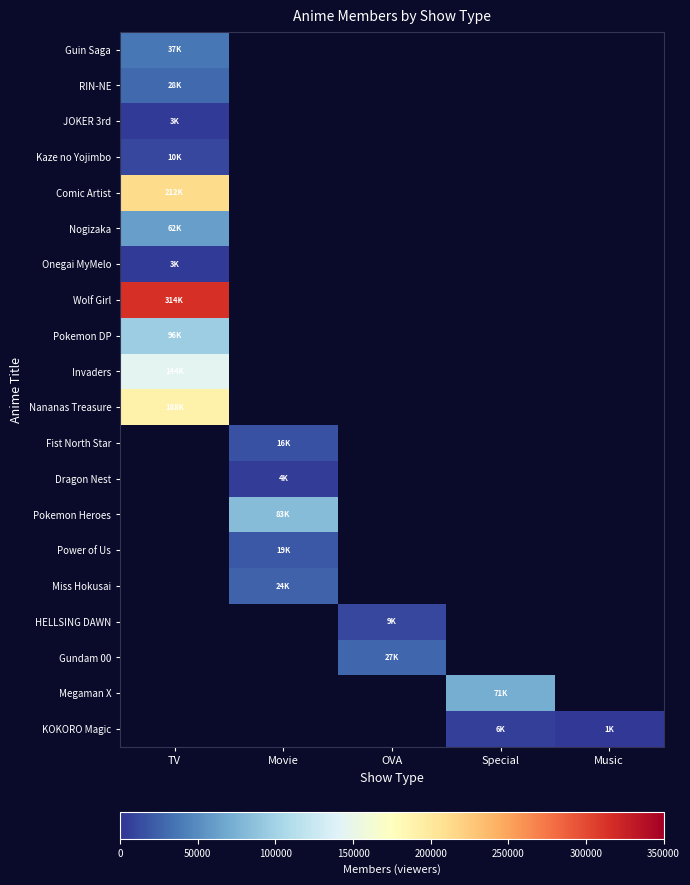

At how many categories does at least one series exceed 88703?

1